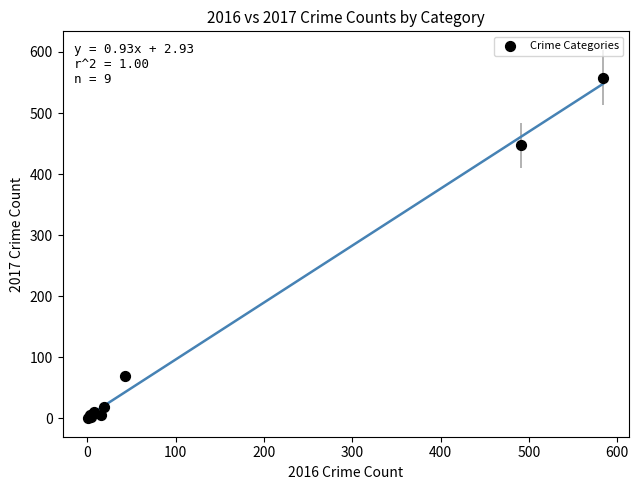

What Y value in the scatter plot is closest to 279?

447